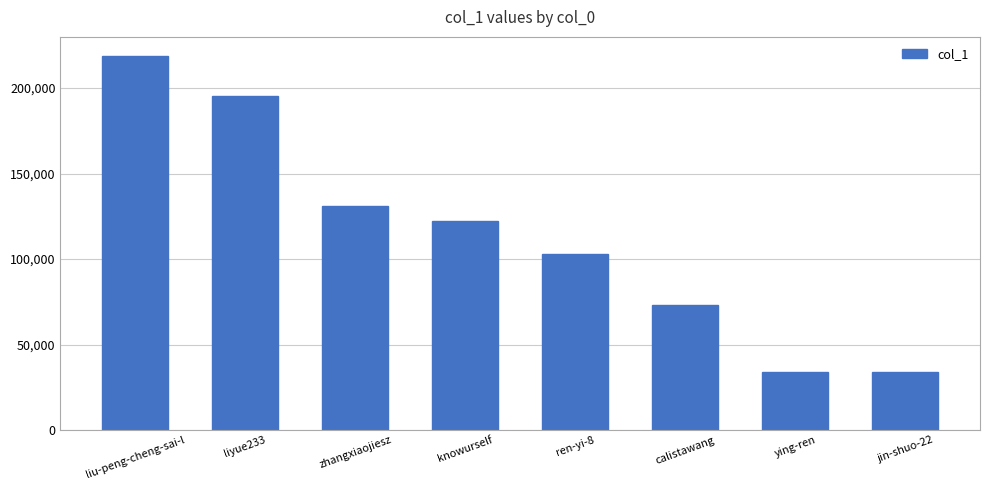

What is the sum of all values?

910763